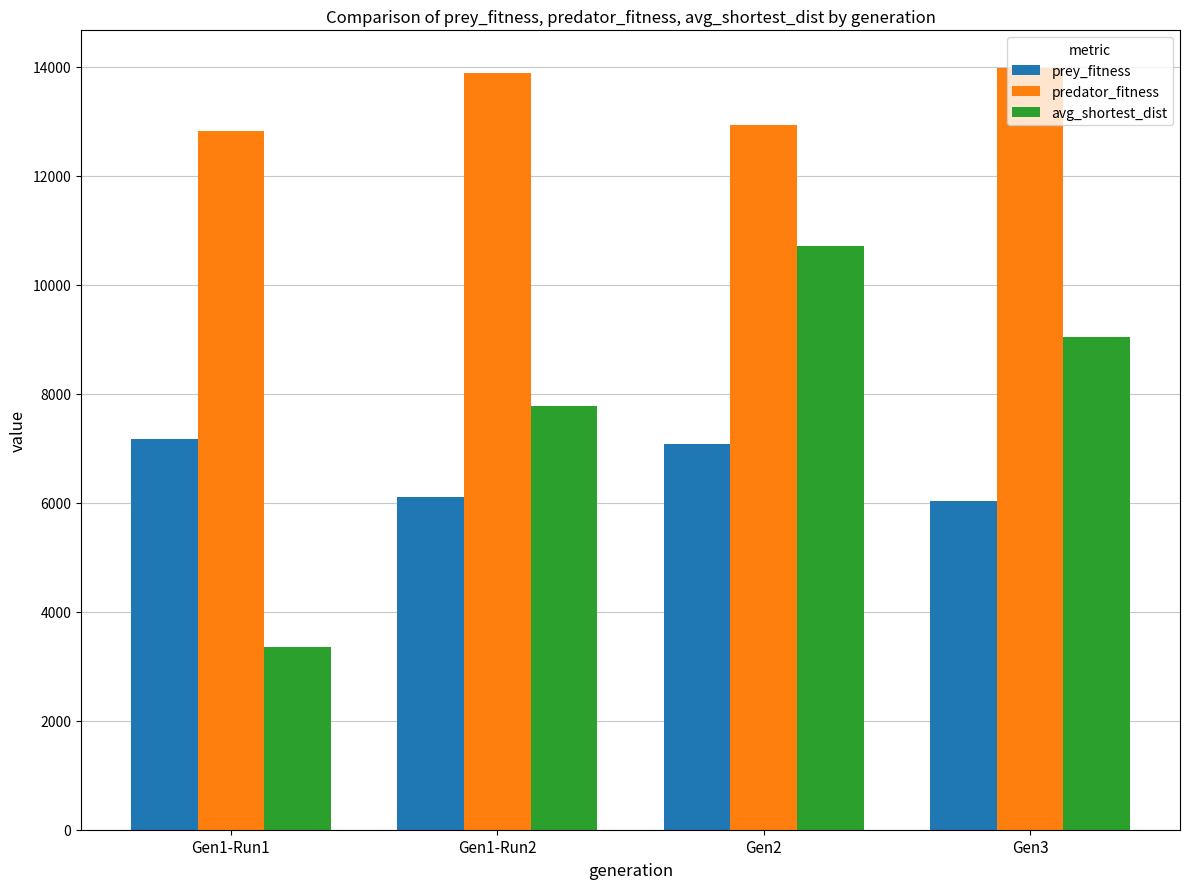

At how many categories does at least one series exceed 4571?

4